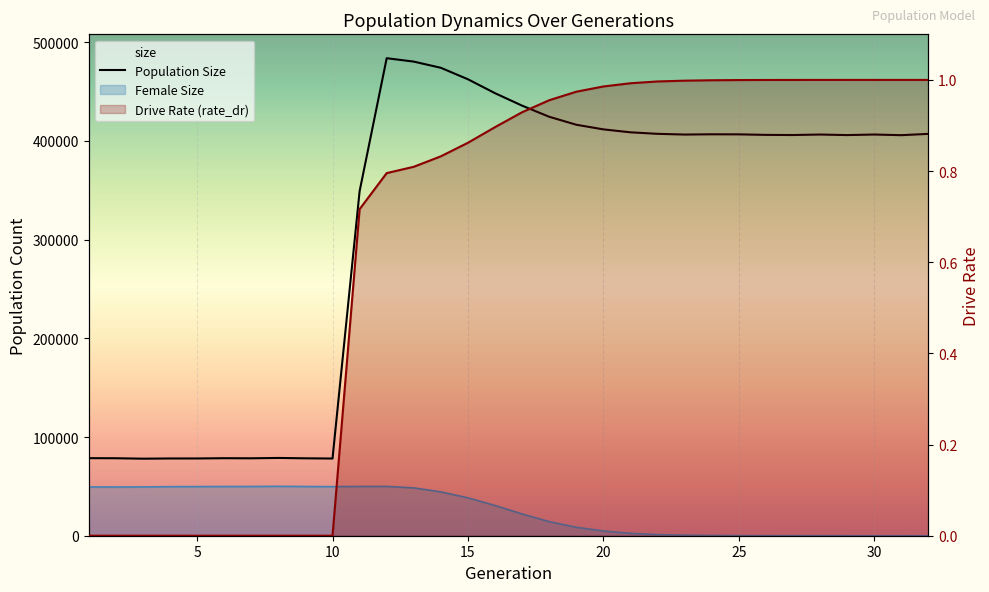

How many data points are less than 406504?

16